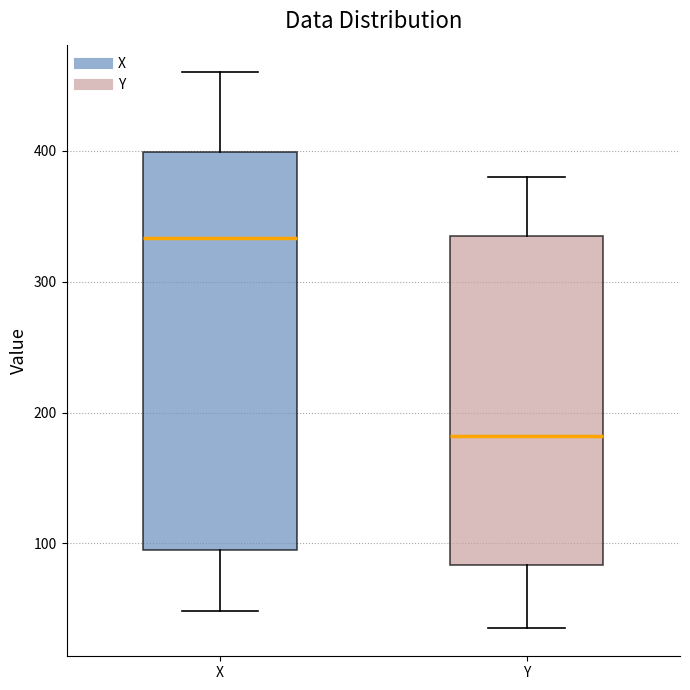

Where does the upper whisker of the box for X end on the y-axis? The values are not printed on the chart, so give them approximately, as read against the axis.

460